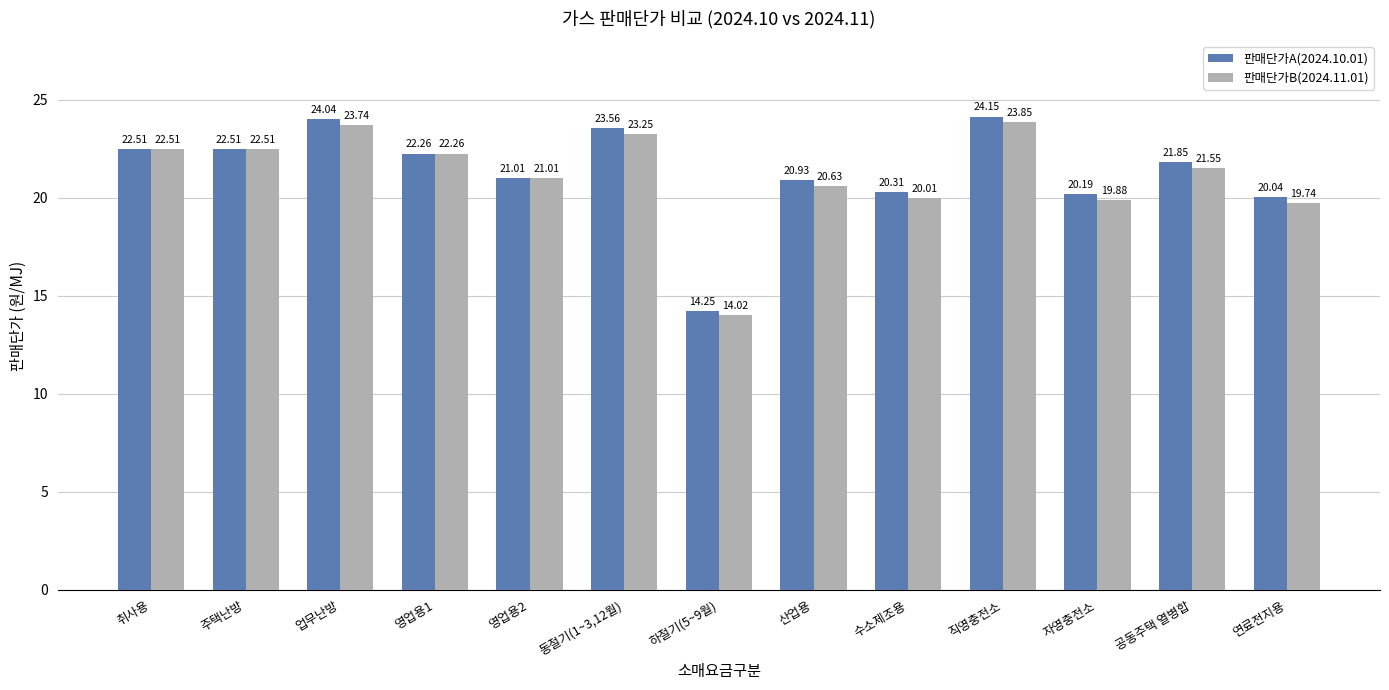

How many series are shown in this chart?

2